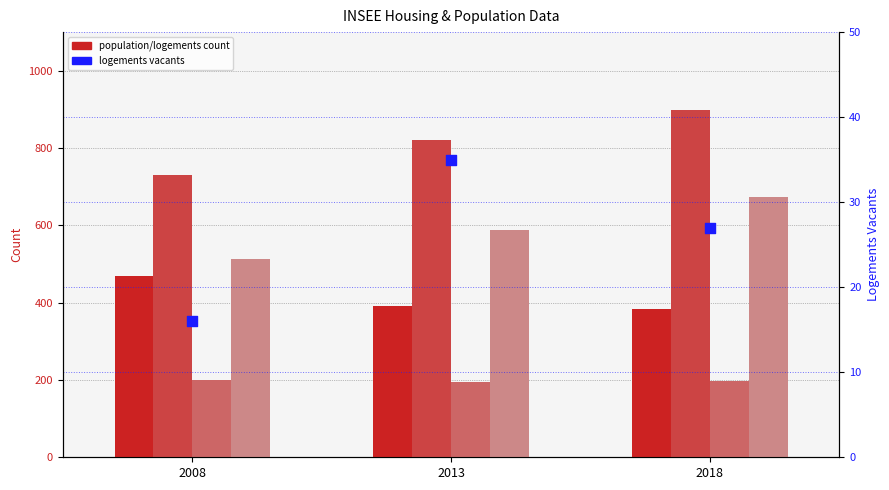

Is the value of Res. Principales at 2008 greater than the value of Res. Secondaires at 2013?

No